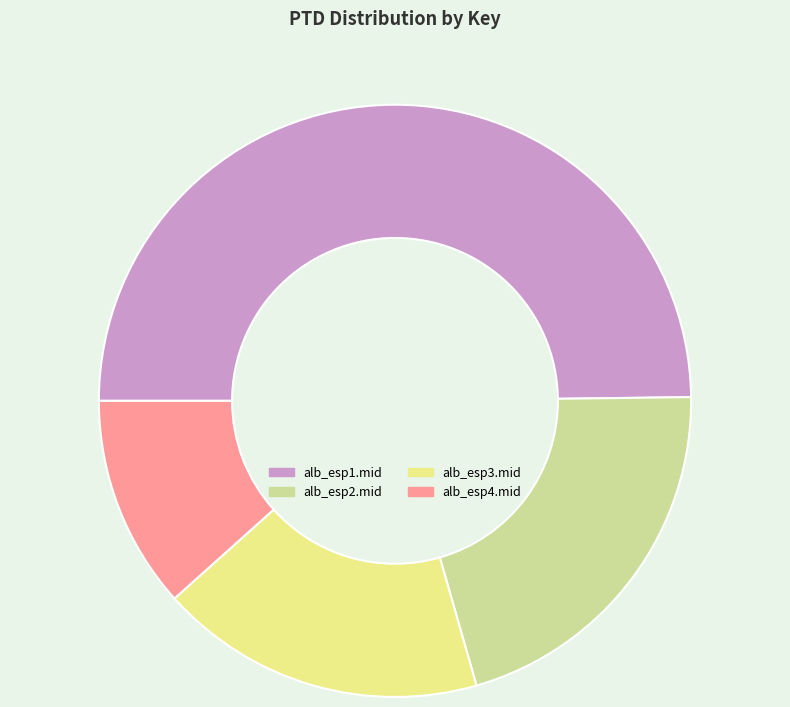

Is it true that alb_esp2.mid is 21% of the pie?

True